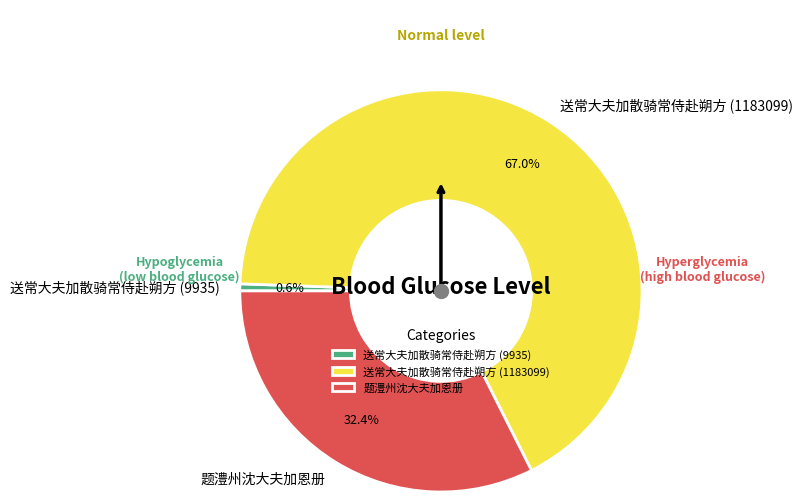

To the nearest percent, what is the combined percentage of 送常大夫加散骑常侍赴朔方 (9935) and 送常大夫加散骑常侍赴朔方 (1183099)?

68%